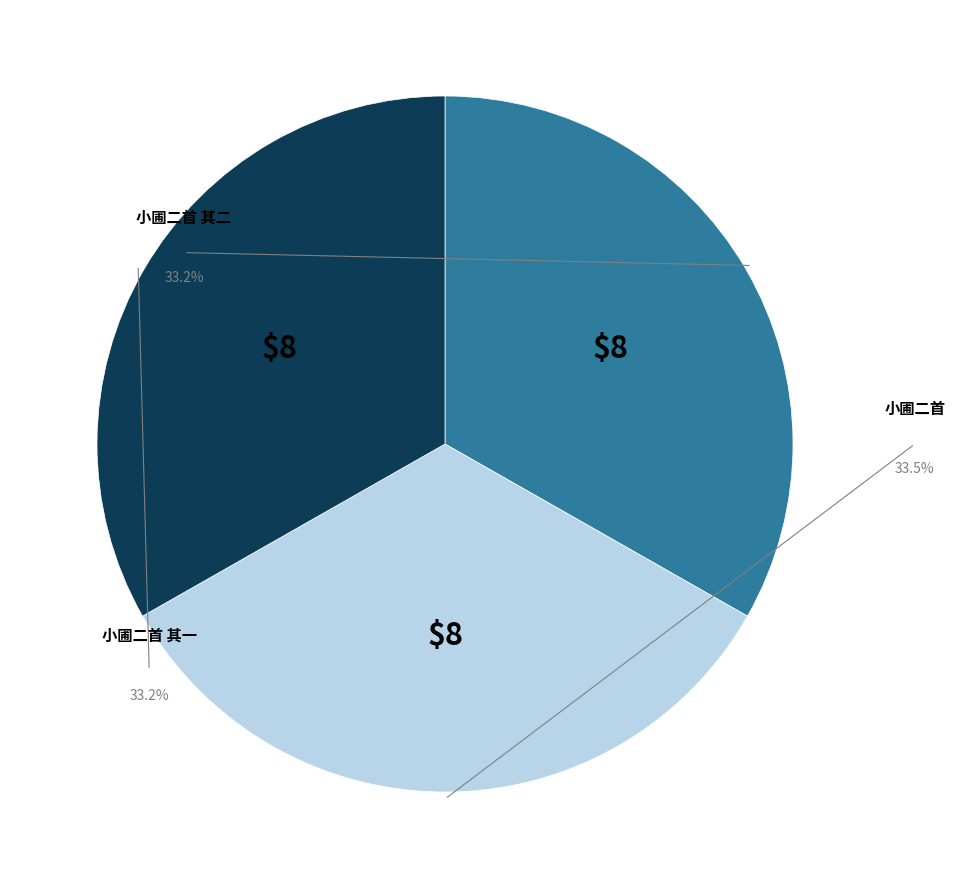

Is the sum of 小圃二首 其二 and 小圃二首 其一 greater than half?

Yes